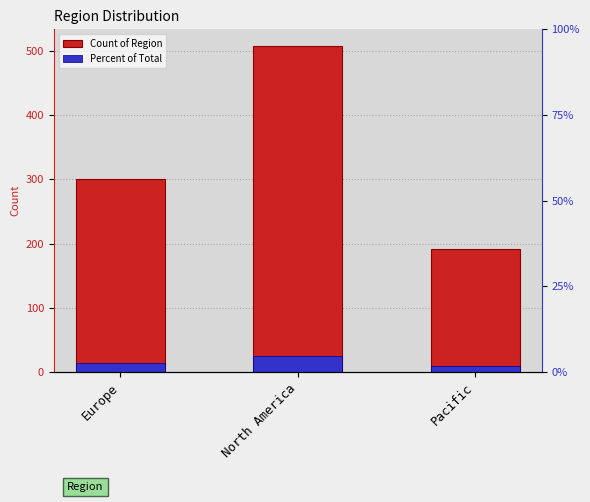

The Percent of Total series shows 25.4 at North America. True or false?

True